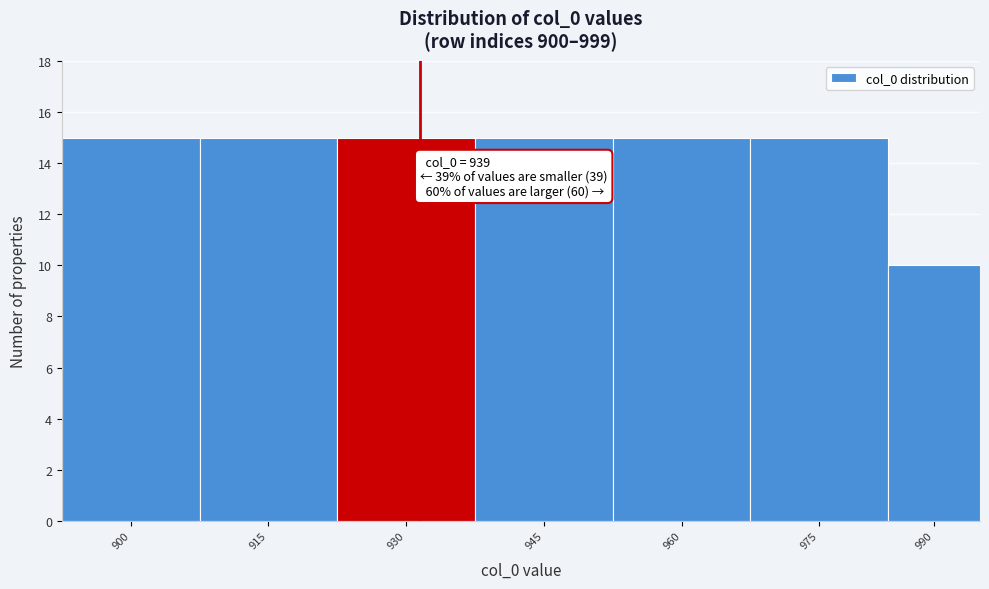

Reading right to left, list all the values displayed in this chart.

10	15	15	15	15	15	15